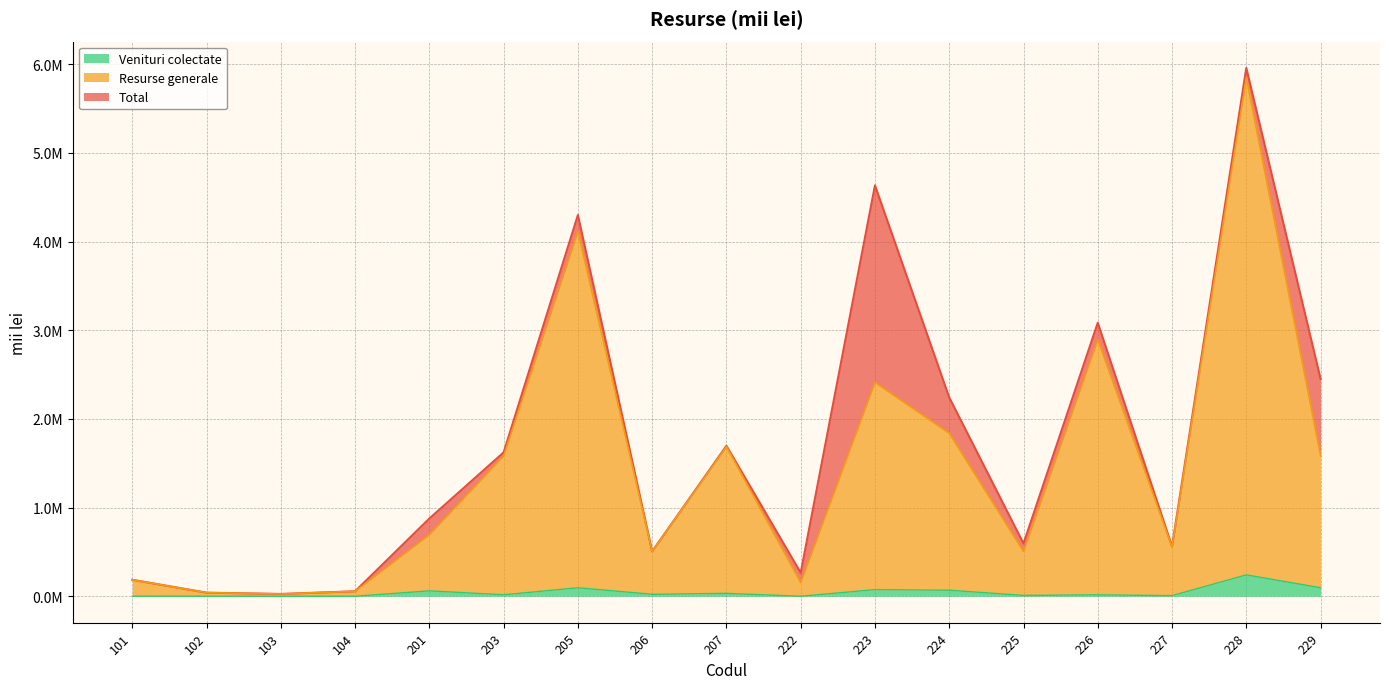

What is the total value across all series at 102?

81235.2